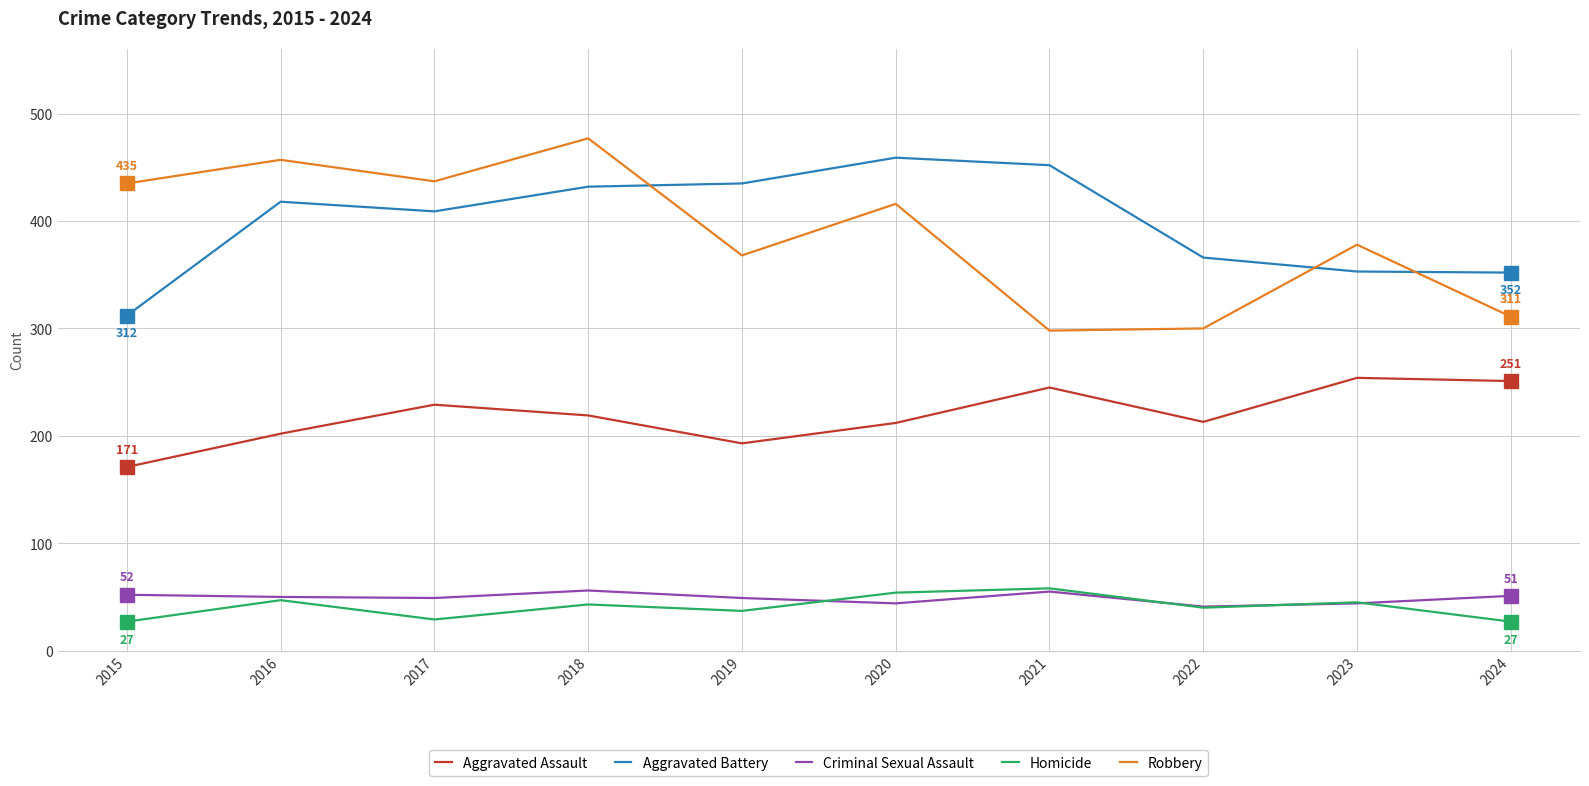

The value of Aggravated Battery at 2023 is 500. True or false?

False